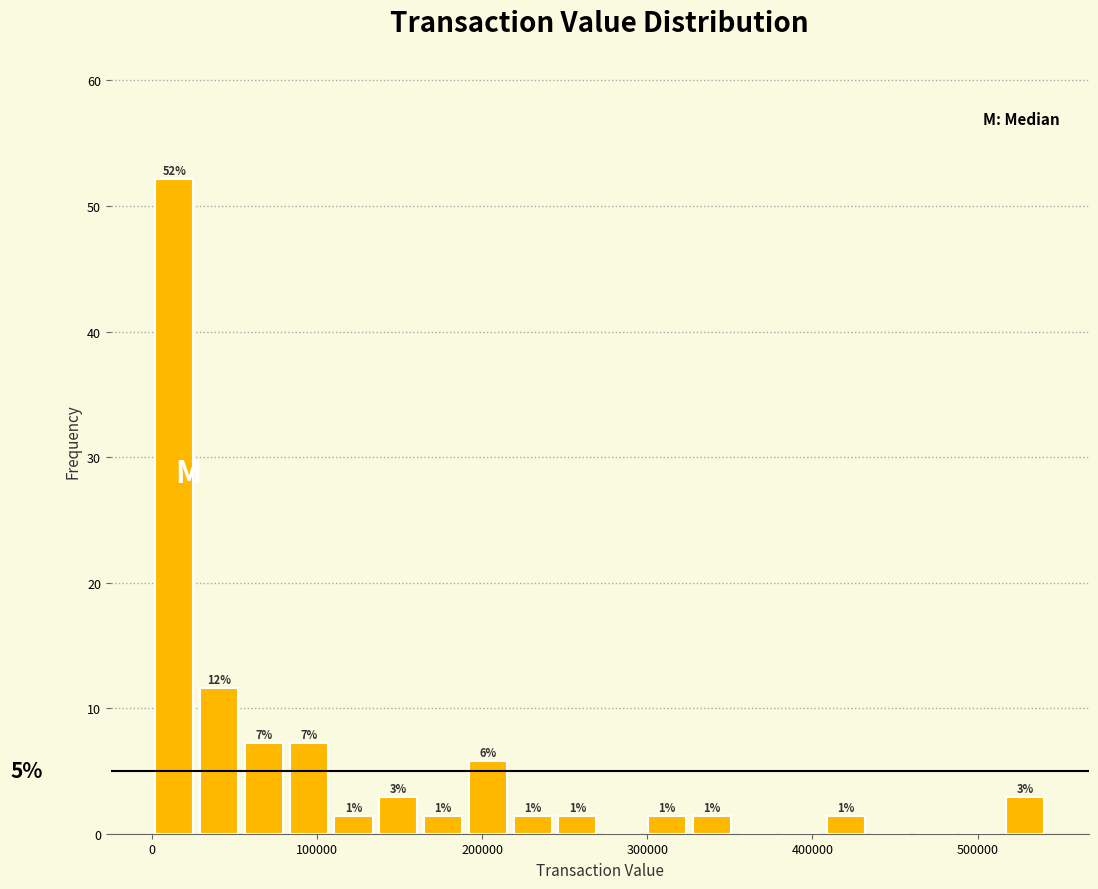

Around what value on the x-axis is the tallest bar? Give the approximate position of its centre, as read against the axis.

10000